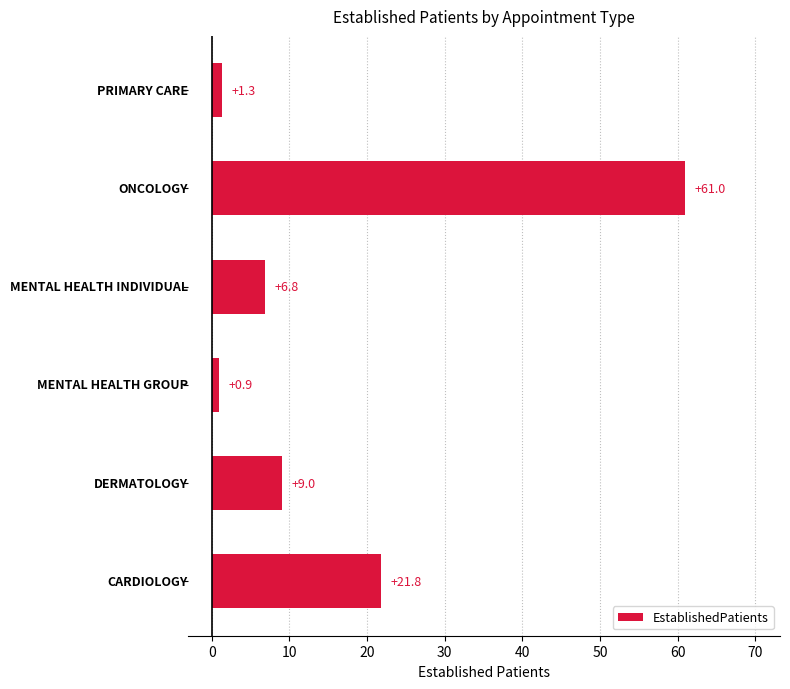

What is the sum of all values?

100.8